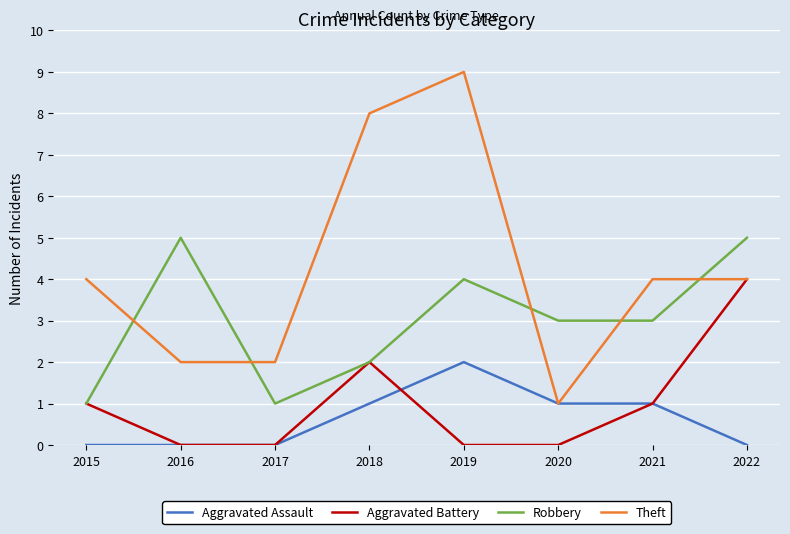

What value does the Robbery series have at 2020?

3